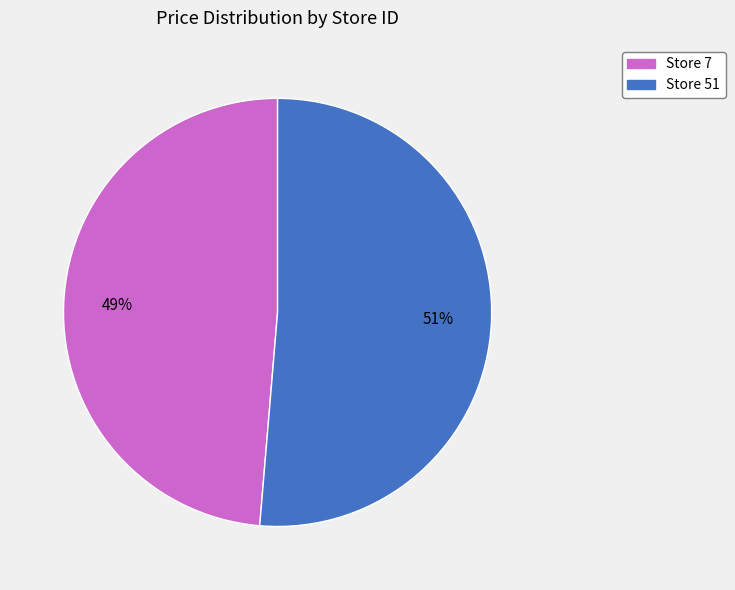

How many segments does this pie chart have?

2